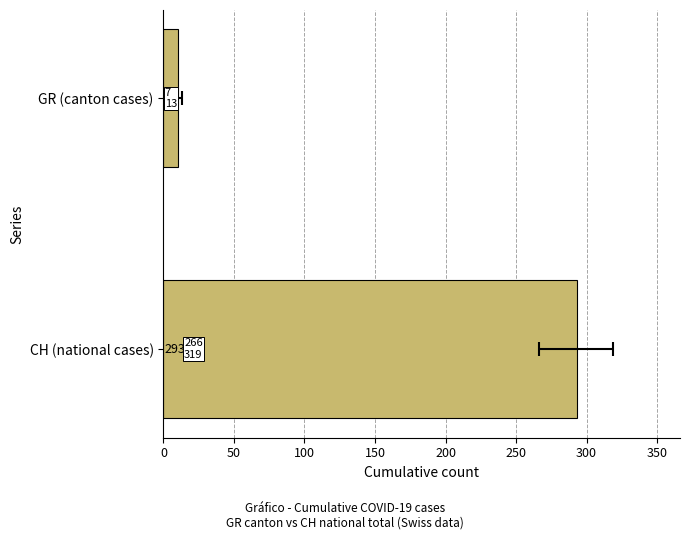

What is the change in value from GR (canton cases) to CH (national cases)?

+283